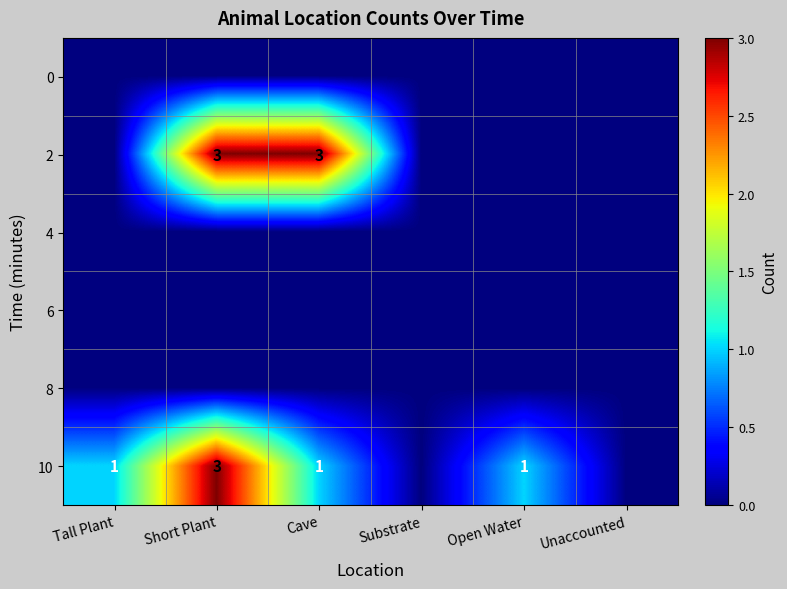

At how many categories does at least one series exceed 2?

2